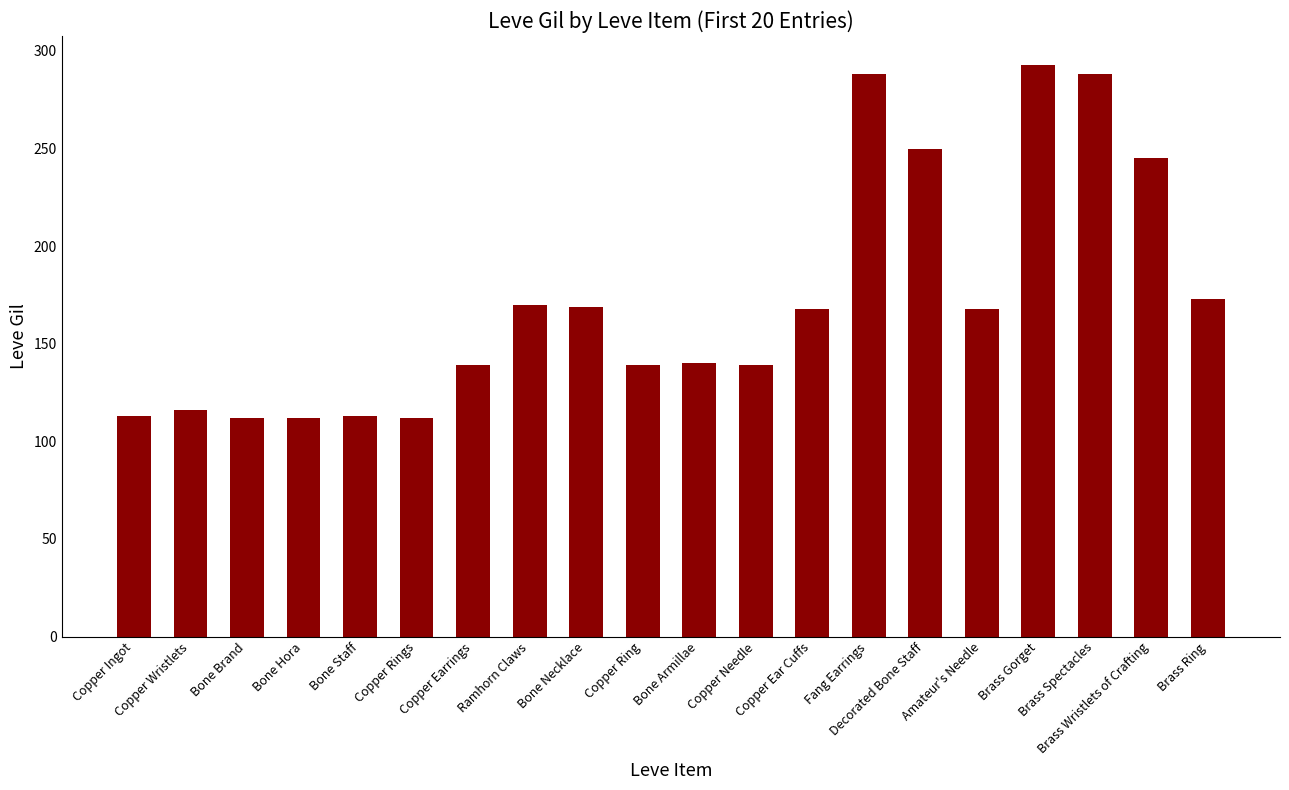

At which category does the chart reach its peak across all series?

Brass Gorget